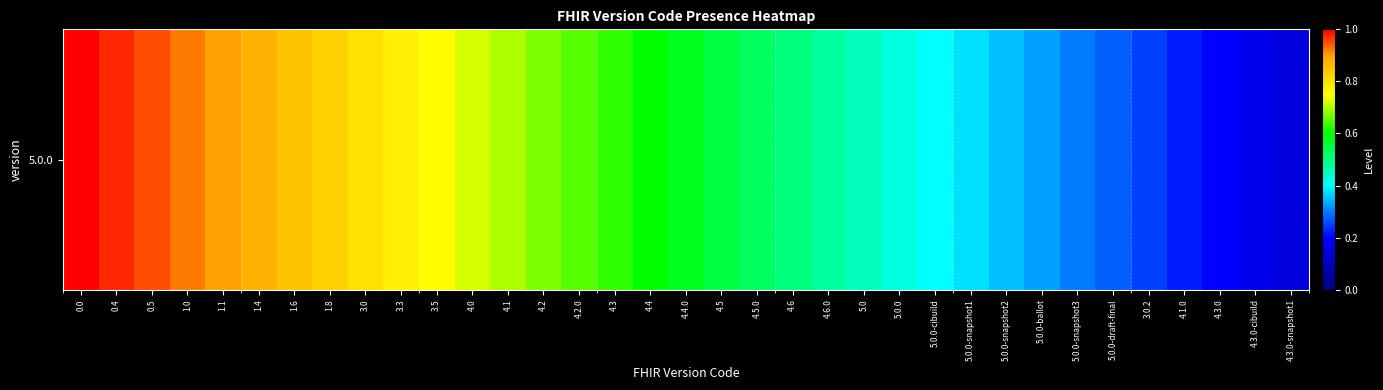

What is the difference between the second highest and minimum values?

0.8